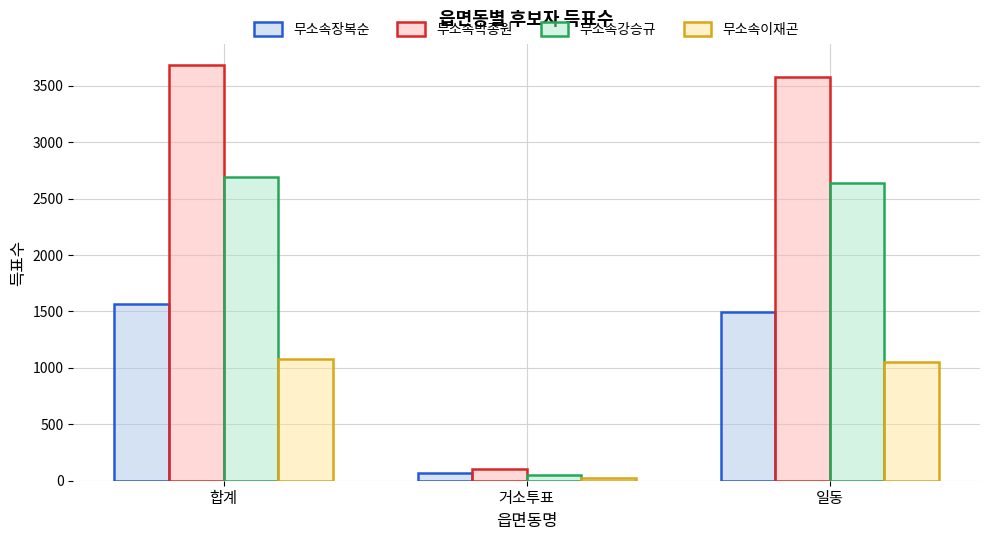

Rank the series by their maximum value, from highest to lowest.

무소속박종원, 무소속강승규, 무소속장복순, 무소속이재곤